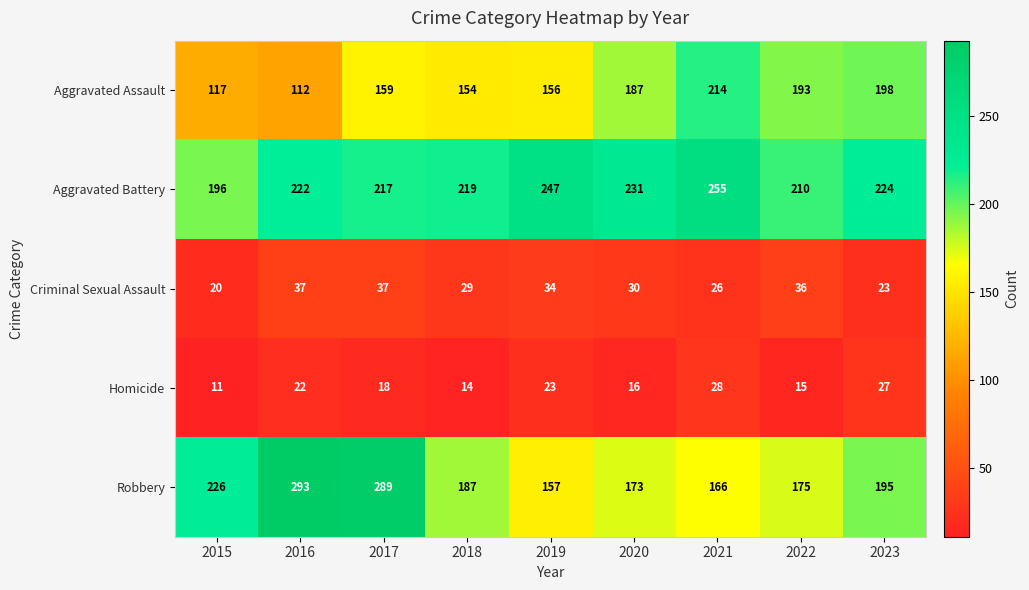

Which category has the highest value across all series?

2016